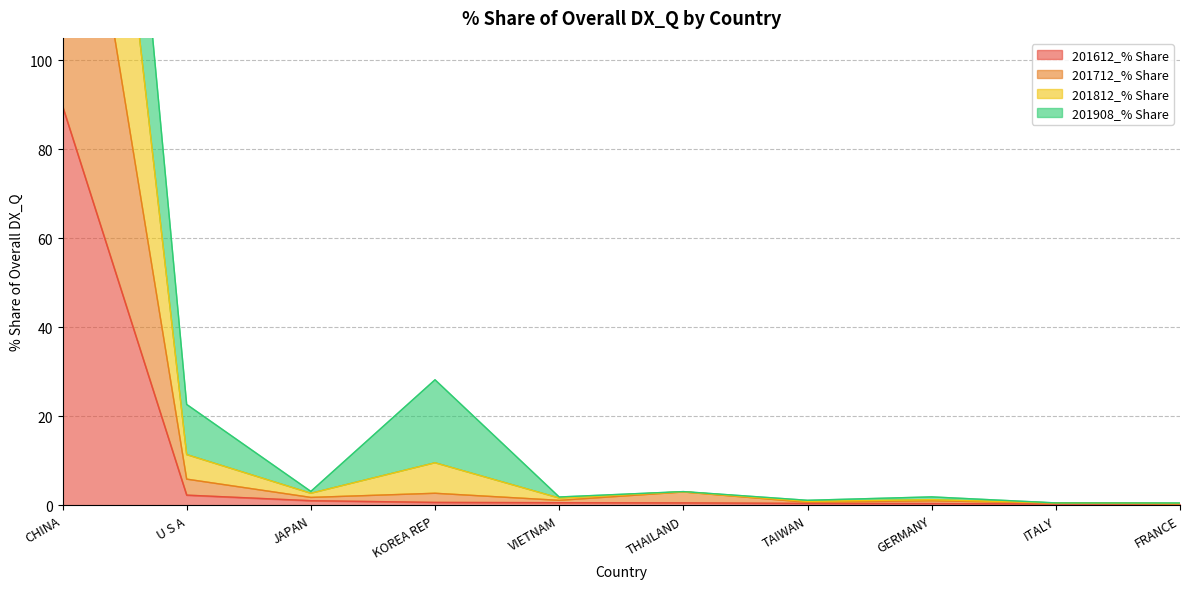

True or false: 201612_% Share has a value of 1.1 at JAPAN.

True